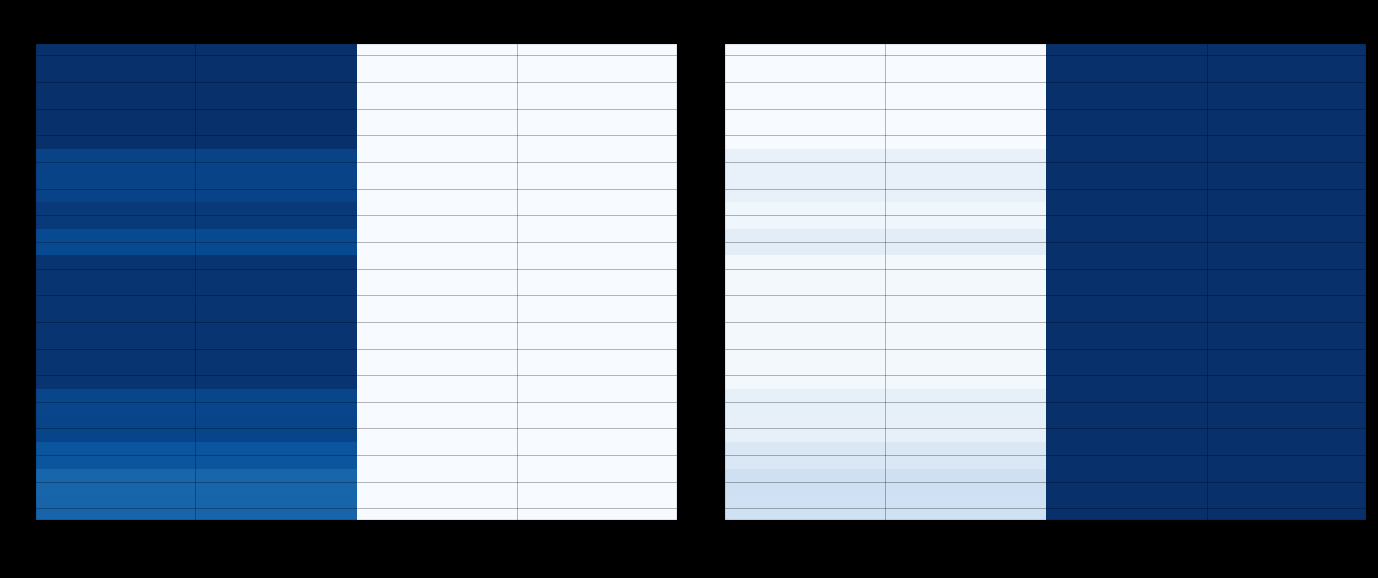

What is the difference between the 16 values at motorcyclist and car?

23.1